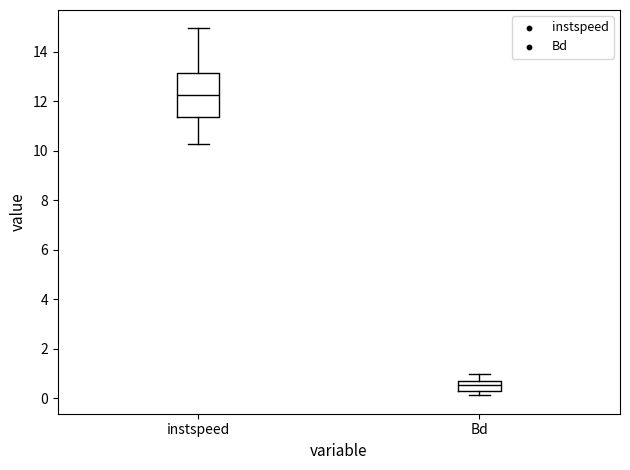

Which box is the tallest, from its lower edge to its upper edge?

instspeed